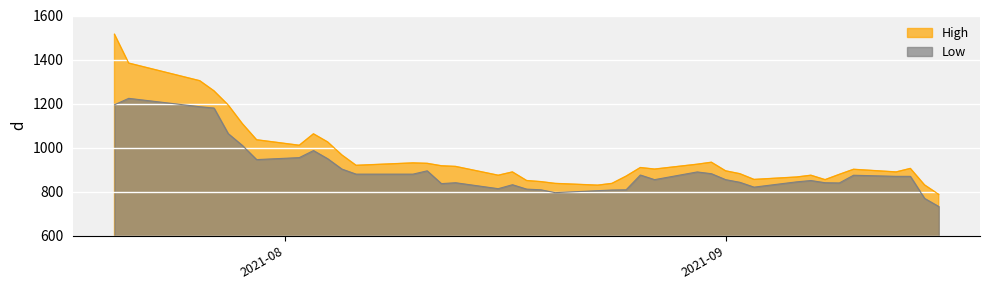

What is the average value of the Low series?

898